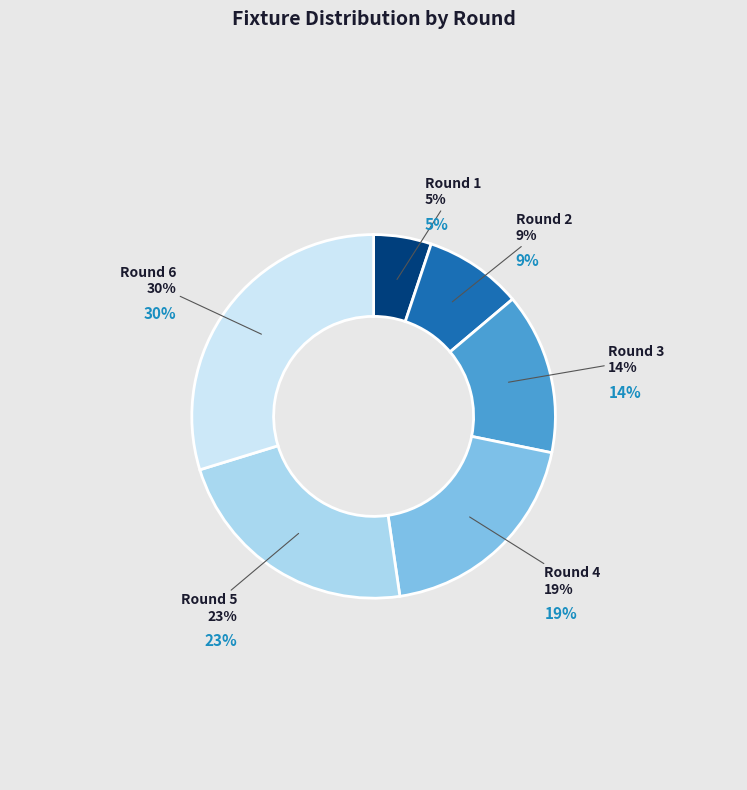

To the nearest percent, what is the average slice percentage?

17%